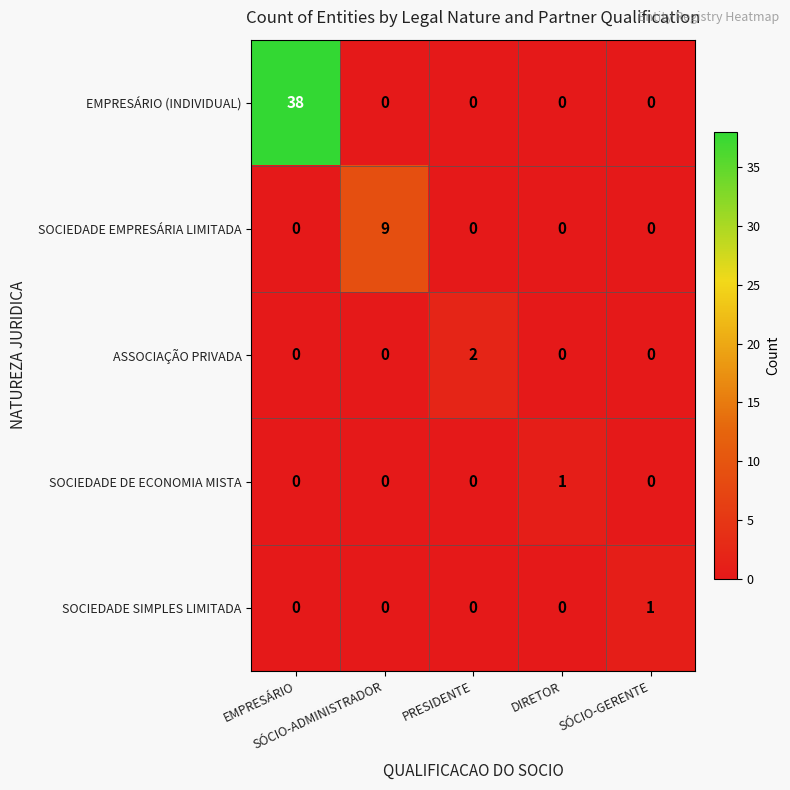

Which series has the largest total across all categories?

EMPRESÁRIO (INDIVIDUAL)